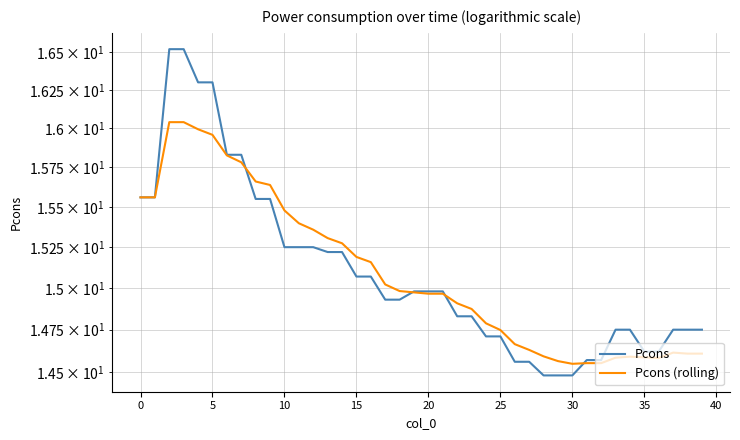

The value of Pcons at 15 is 3.3. True or false?

False